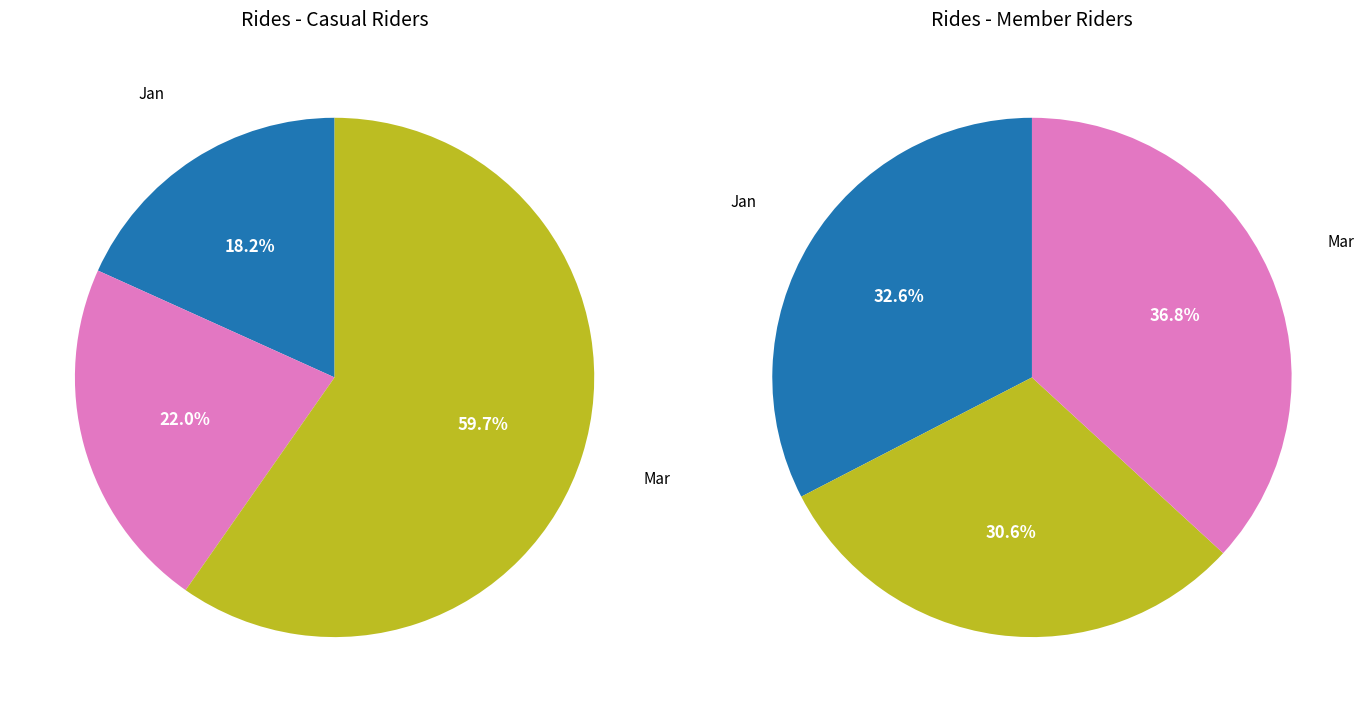

To the nearest percent, what is the combined percentage of Mar and Jan?

78%